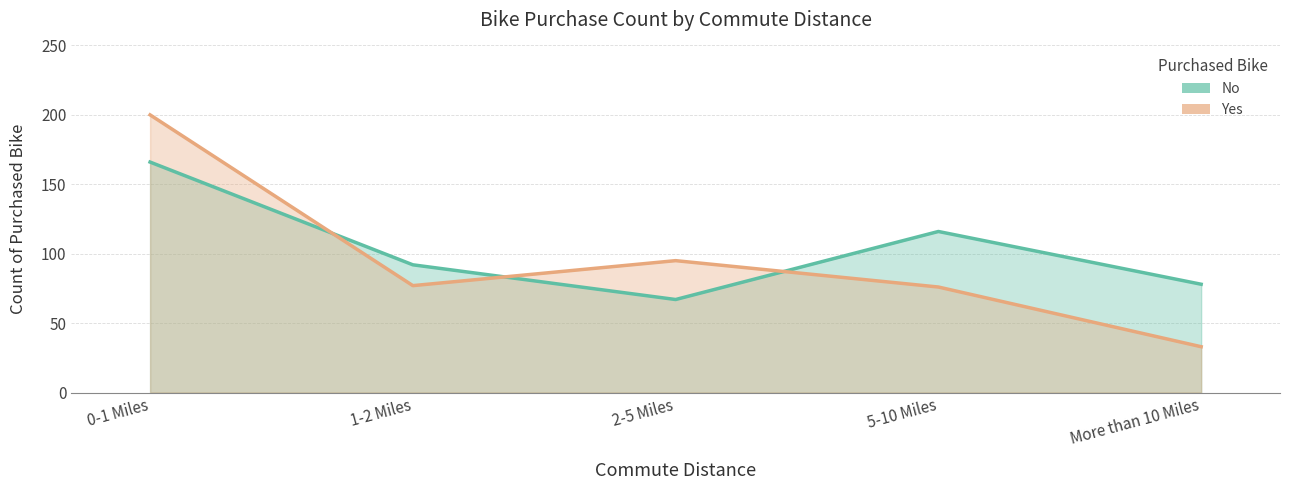

At which category does the chart reach its peak across all series?

0-1 Miles